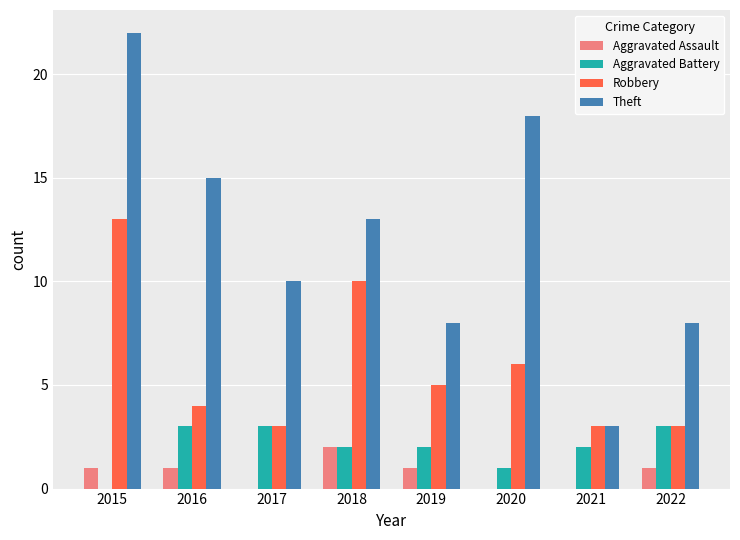

Reading left to right, transcribe all the data shown in this chart.

Aggravated Assault: 2015=1	2016=1	2017=0	2018=2	2019=1	2020=0	2021=0	2022=1
Aggravated Battery: 2015=0	2016=3	2017=3	2018=2	2019=2	2020=1	2021=2	2022=3
Robbery: 2015=13	2016=4	2017=3	2018=10	2019=5	2020=6	2021=3	2022=3
Theft: 2015=22	2016=15	2017=10	2018=13	2019=8	2020=18	2021=3	2022=8